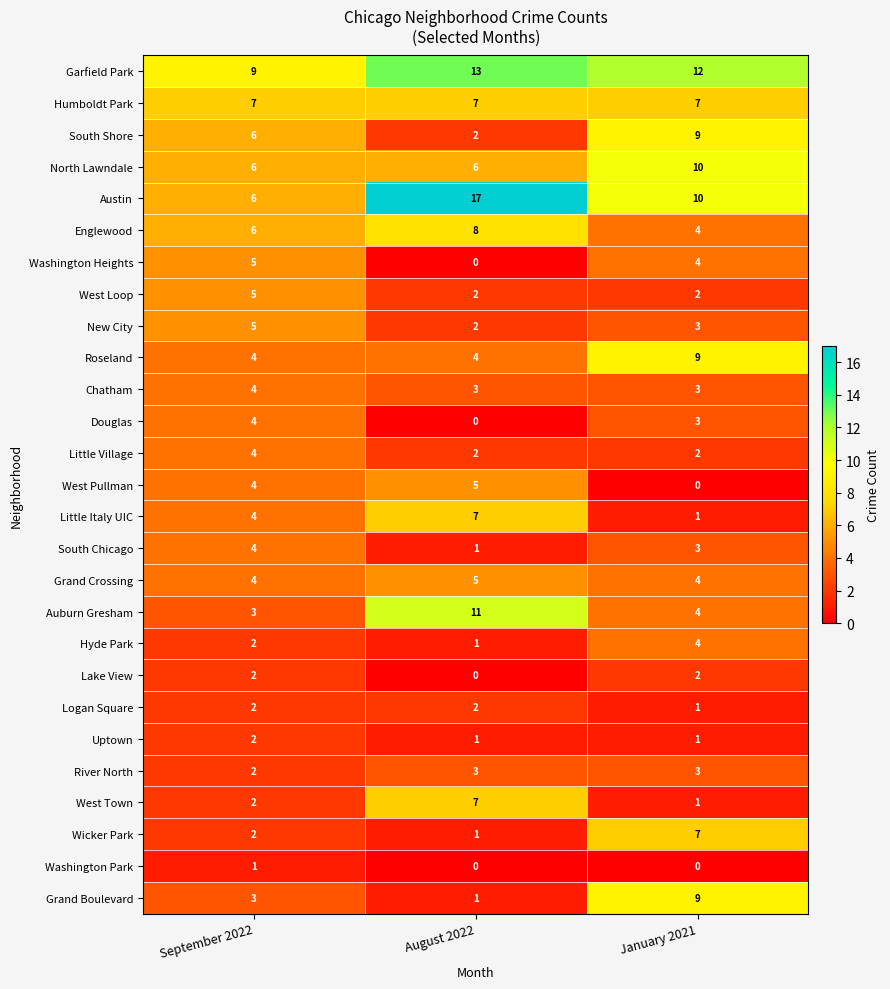

What is the difference between the highest and lowest values at January 2021?

12